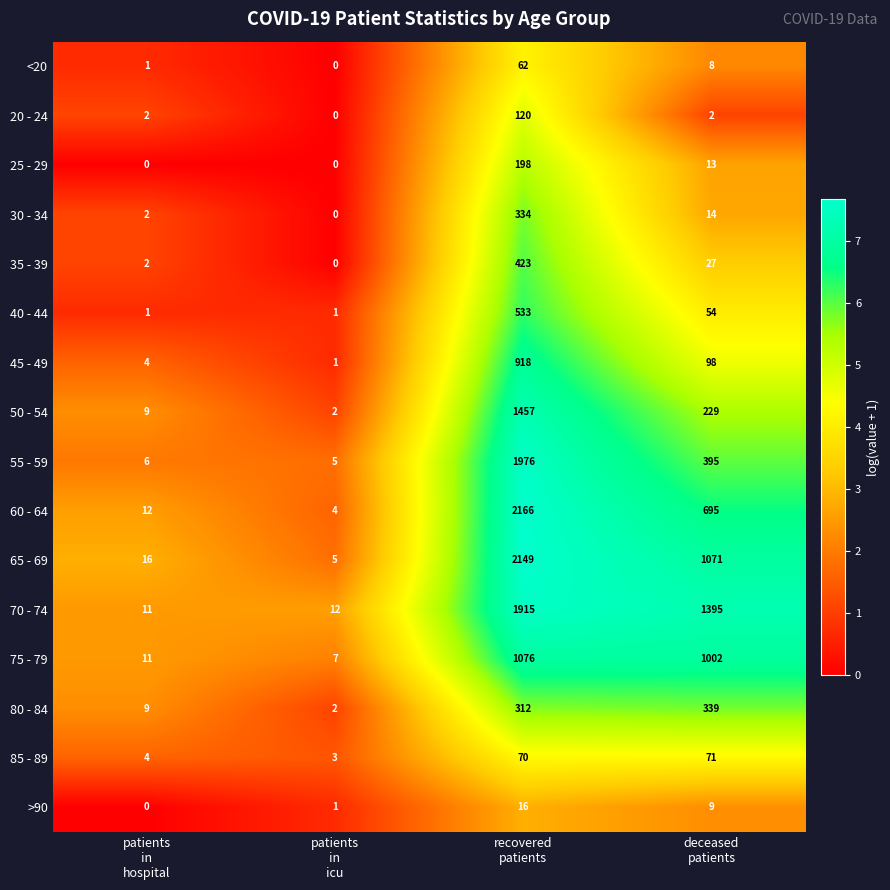

What is the sum of all 45 - 49 values?

1021